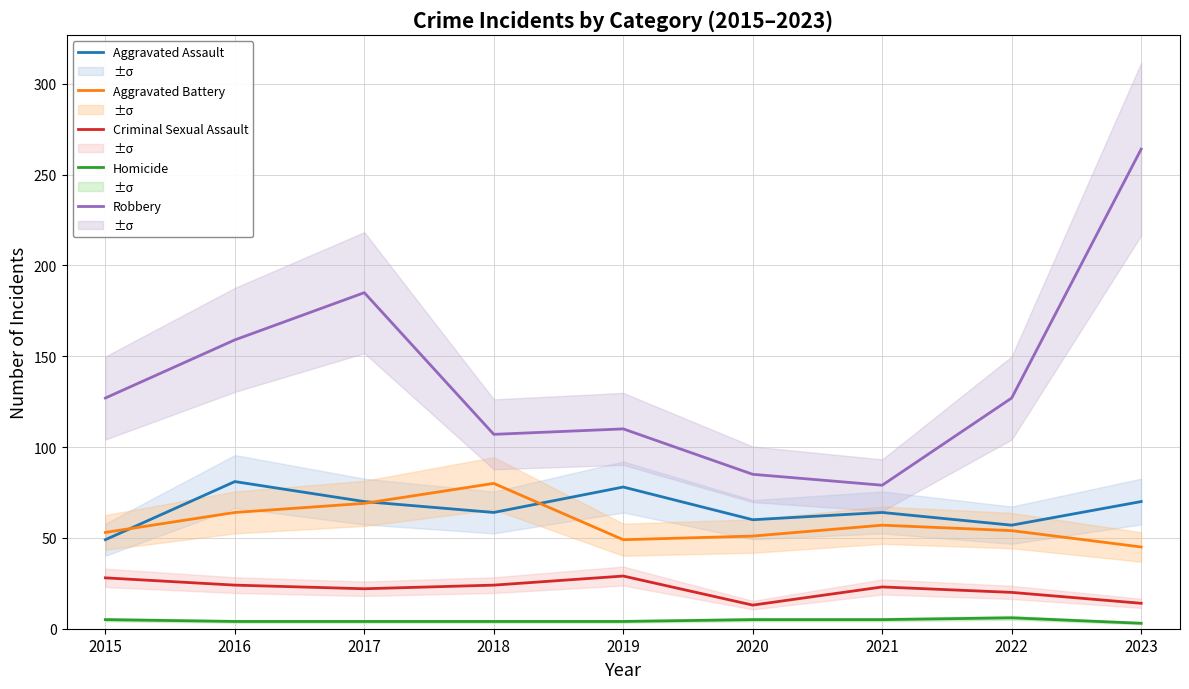

Which series has the largest total across all categories?

Robbery